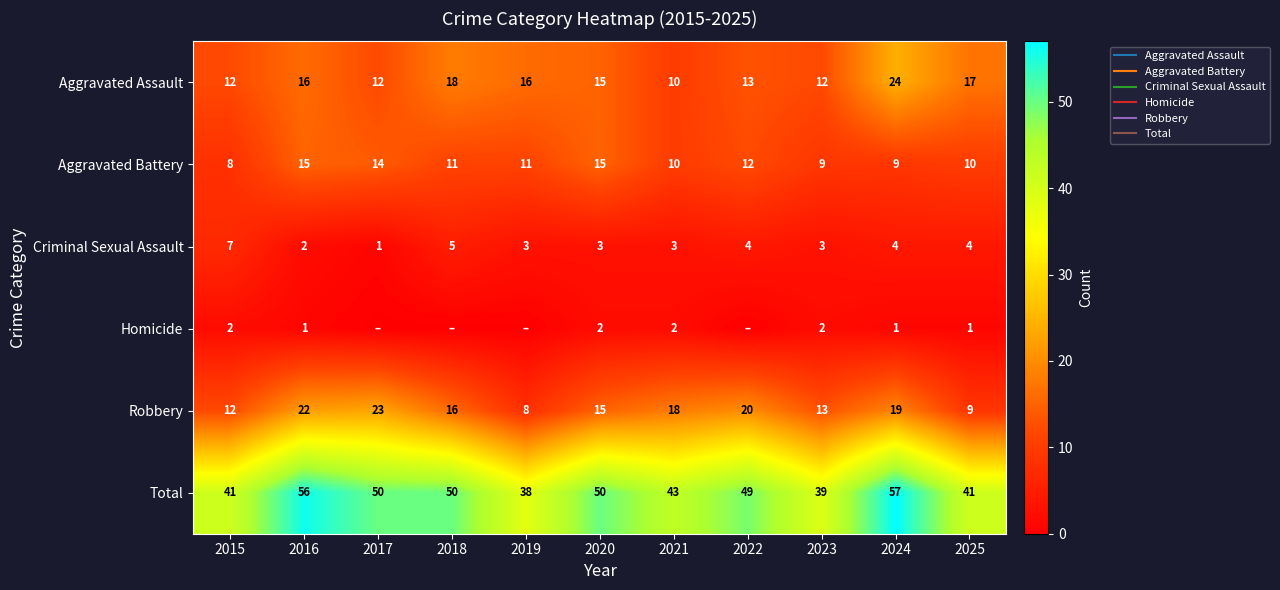

What is the approximate value of Total at 2024, to the nearest 5?

55